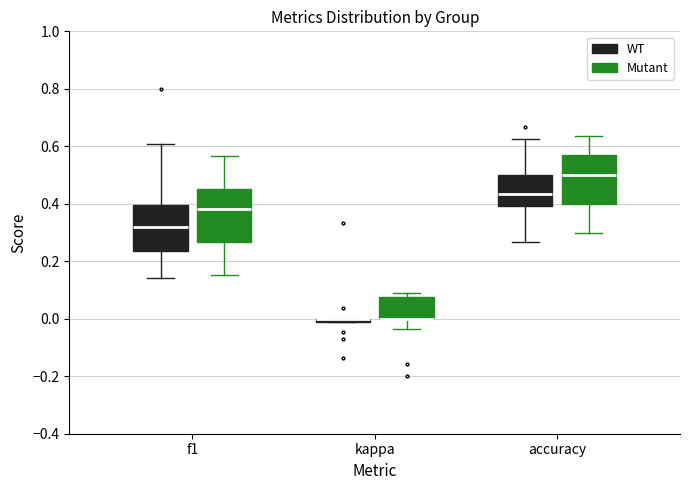

Where is the lower edge of the box for kappa (WT) on the y-axis? The values are not printed on the chart, so give them approximately, as read against the axis.

-0.02